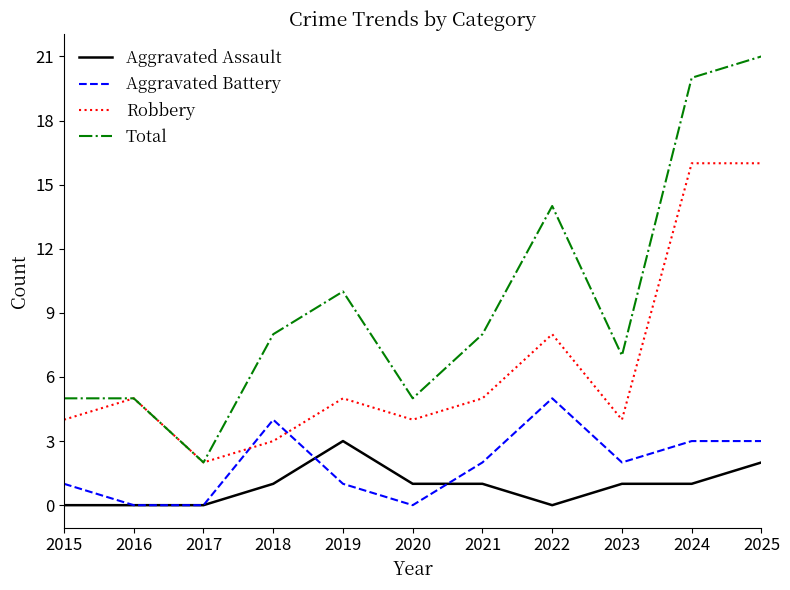

What is the difference between the maximum and minimum values in the Aggravated Battery series?

5